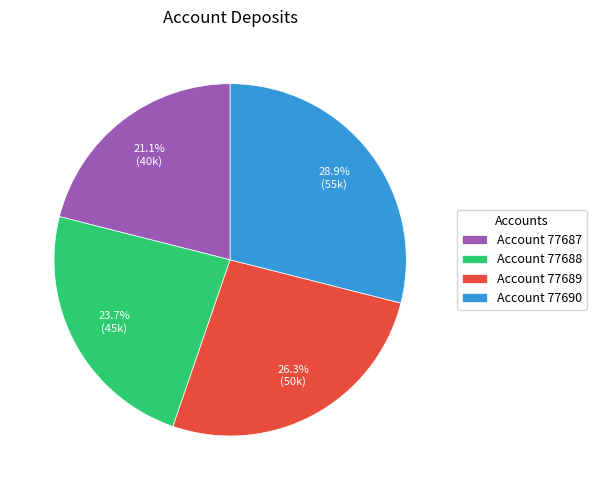

Which category has the smallest portion of the pie?

Account 77687